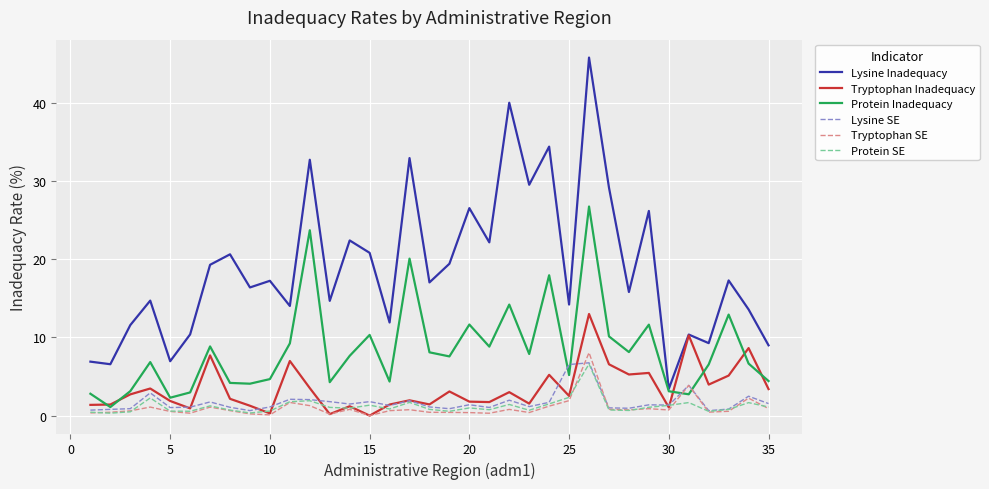

Does the chart display data point markers on the line(s)?

No